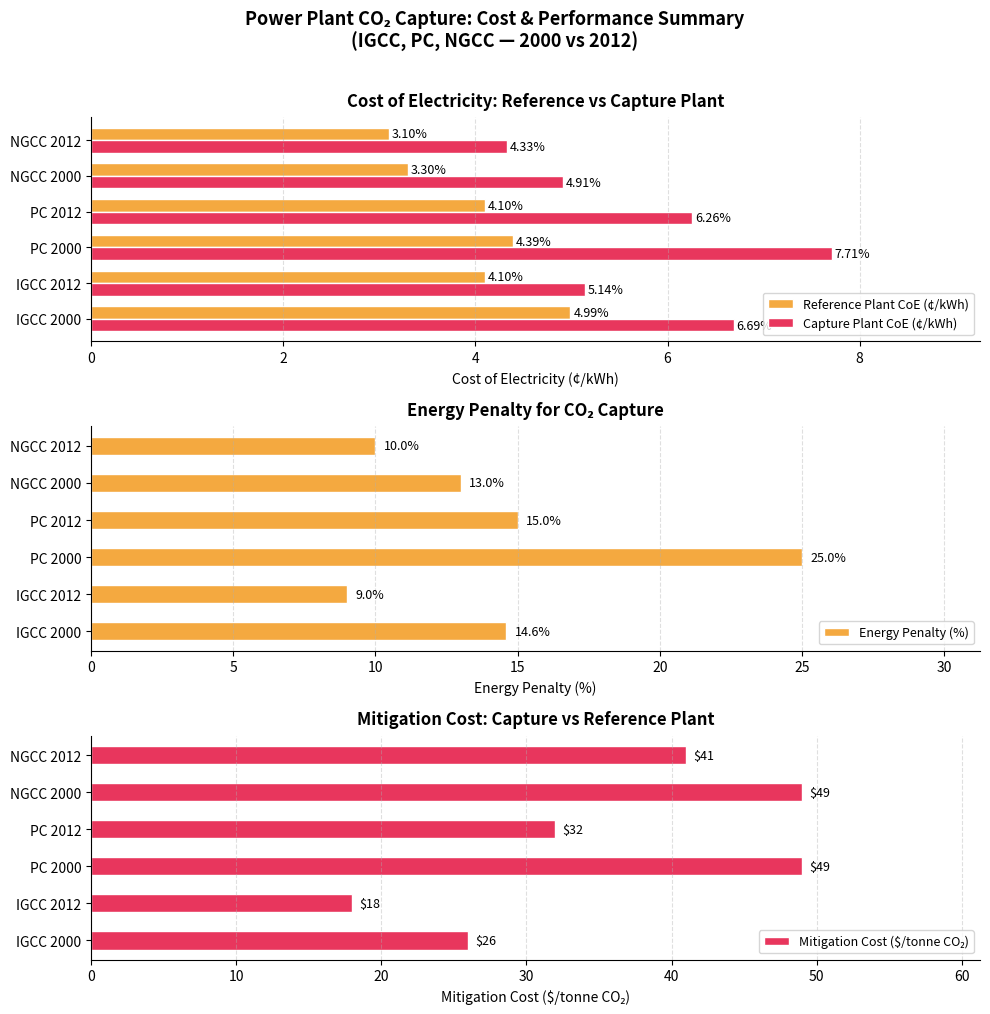

What is the minimum value shown in the chart?

3.1